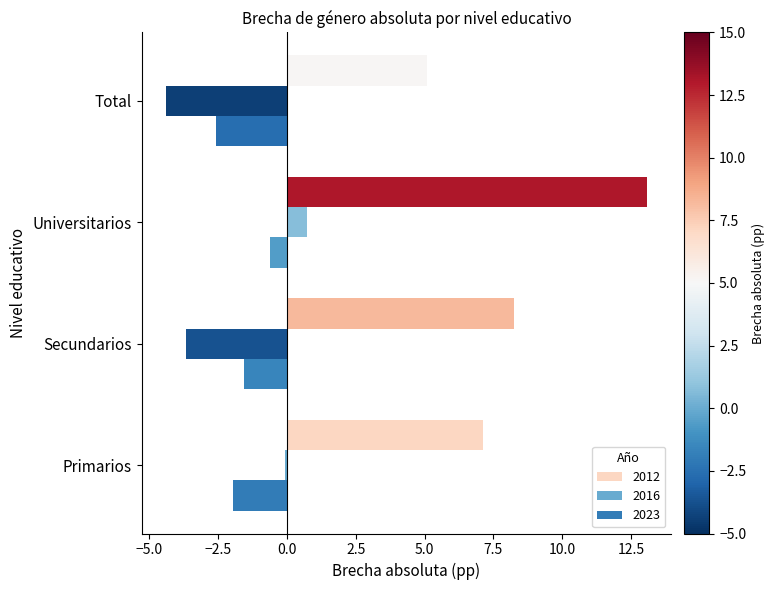

True or false: 2023 has a value of -2.6 at Total.

True